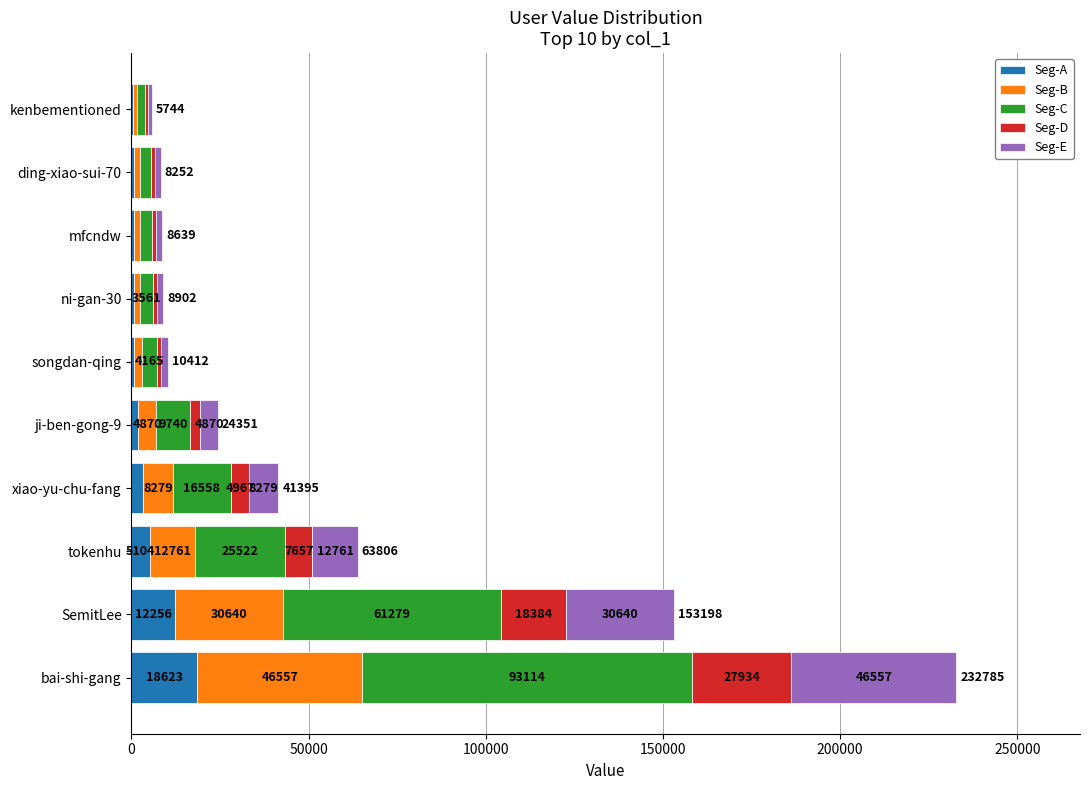

True or false: Seg-A has a value of 5104.5 at tokenhu.

True